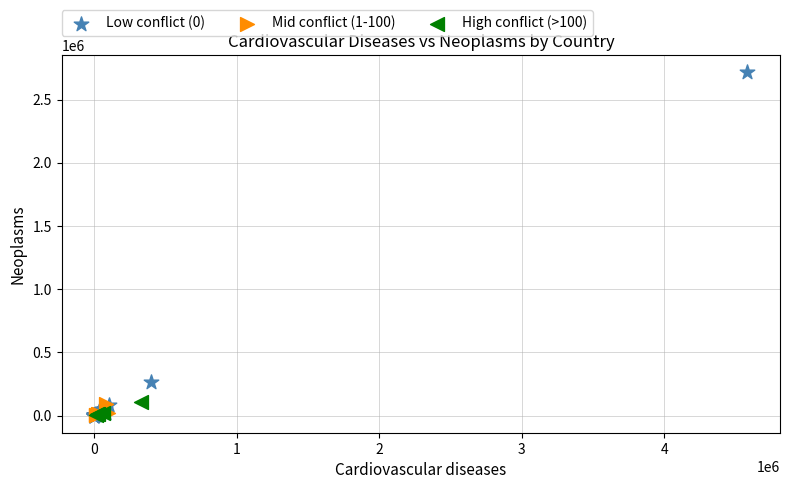

Which series reaches the maximum Y coordinate?

Low conflict (0)